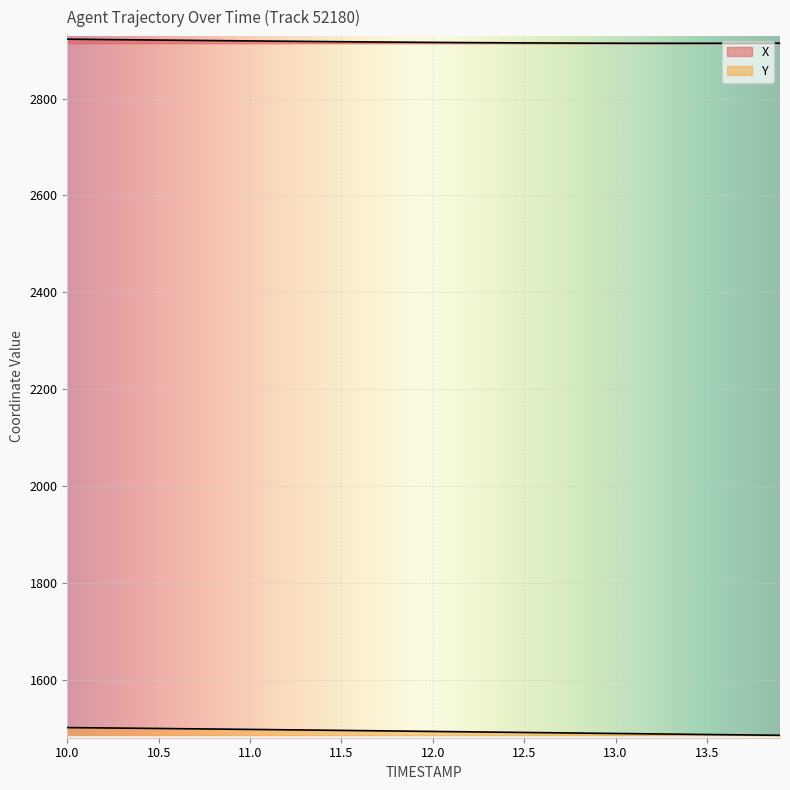

True or false: X and Y intersect in this chart.

False